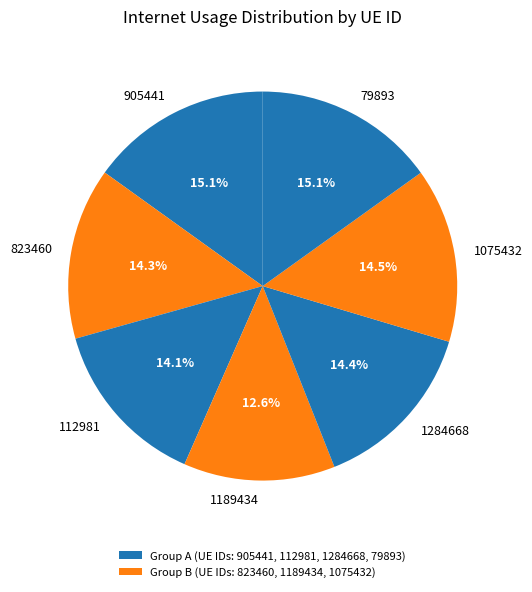

To the nearest percent, what is the combined percentage of 112981 and 823460?

28%